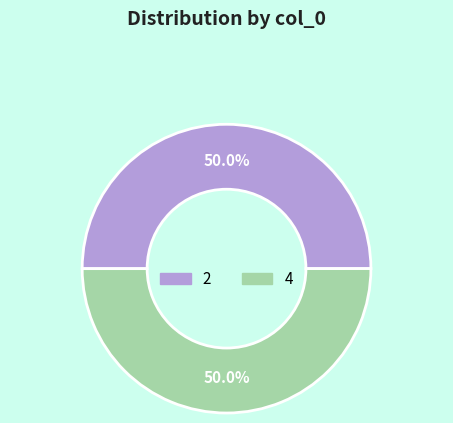

To the nearest percent, what percentage of the pie is 2?

50%